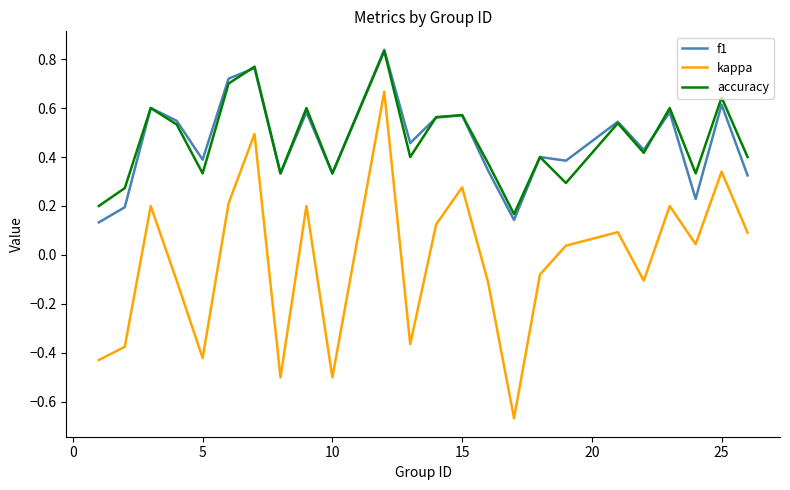

Which series has the largest range (max minus min)?

kappa